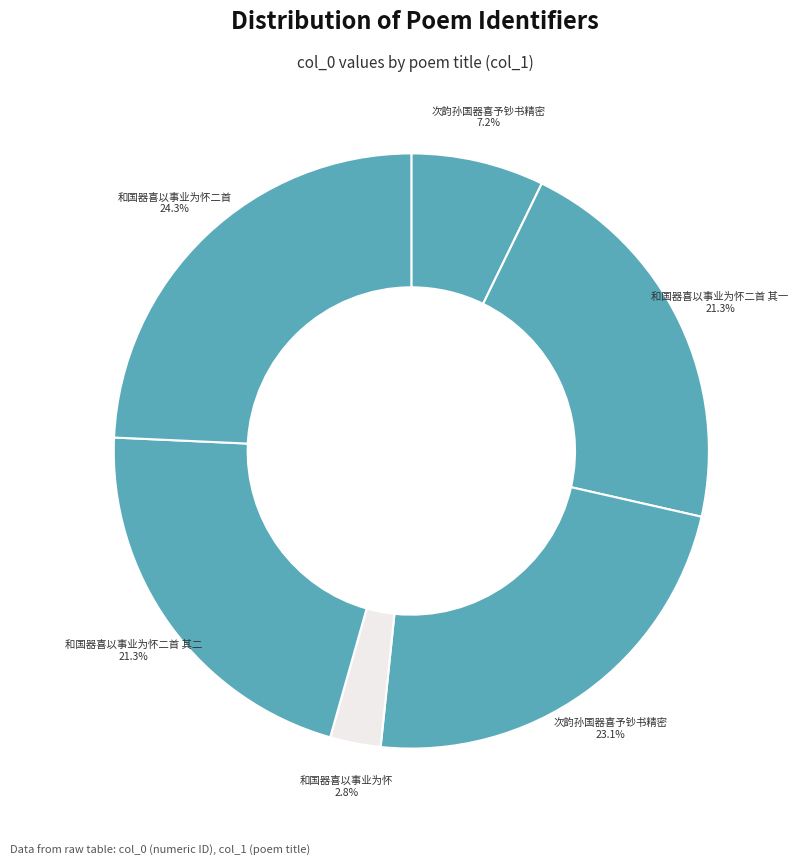

How many segments does this pie chart have?

6